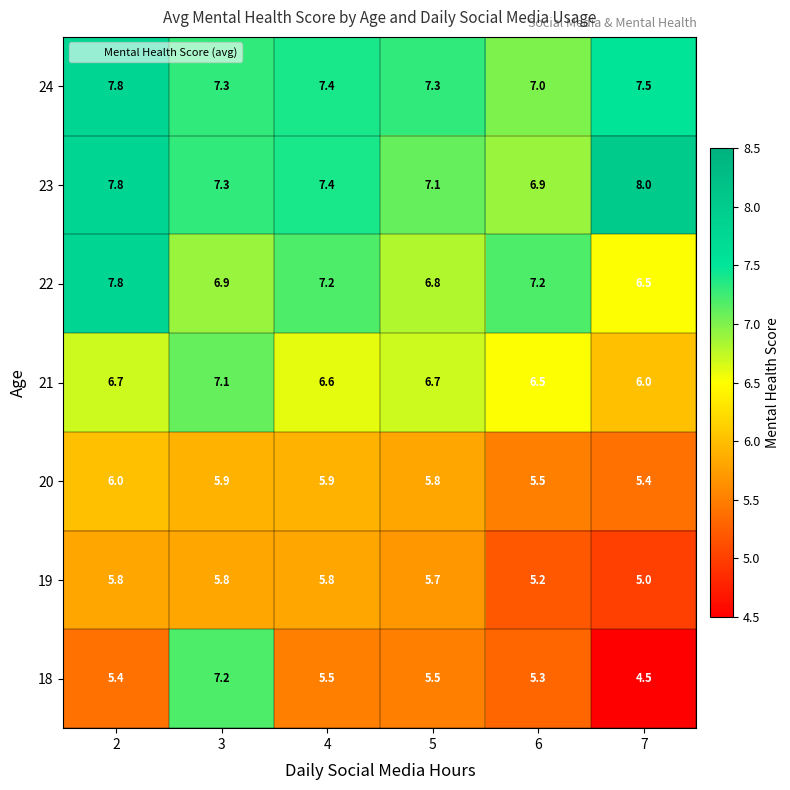

Is it true that 23 equals 7.8 at 2?

True